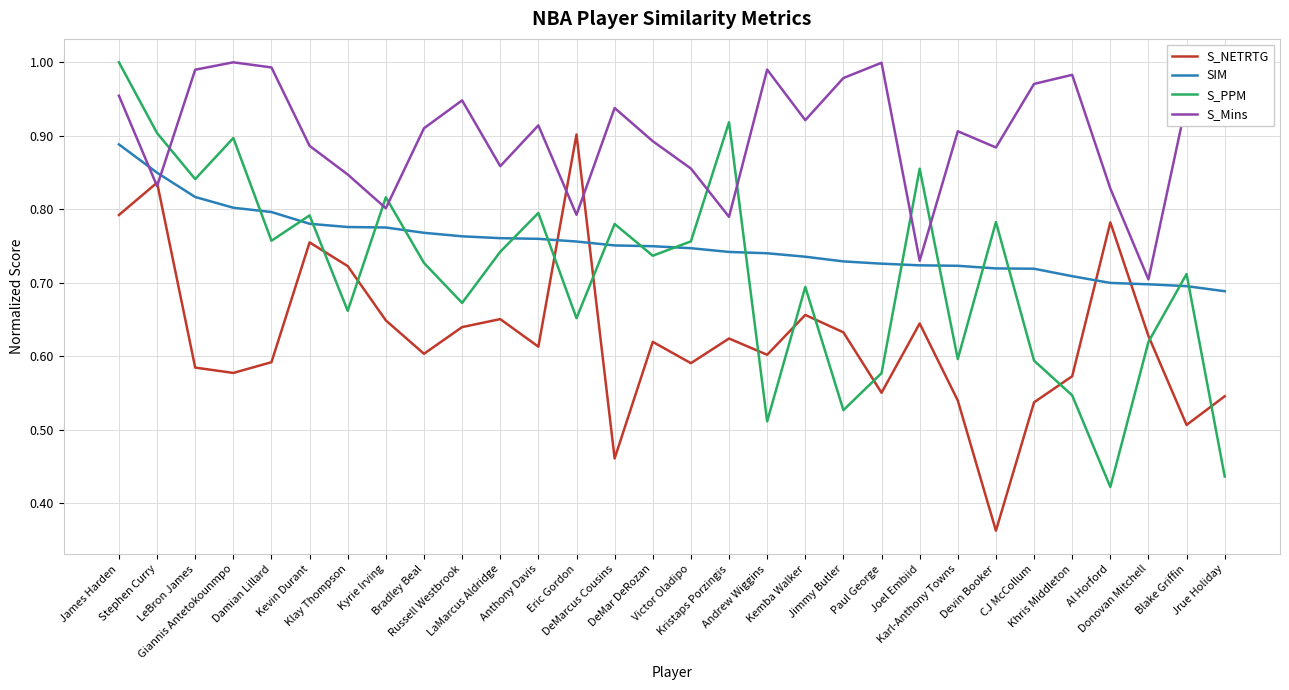

At how many categories does at least one series exceed 0?

30